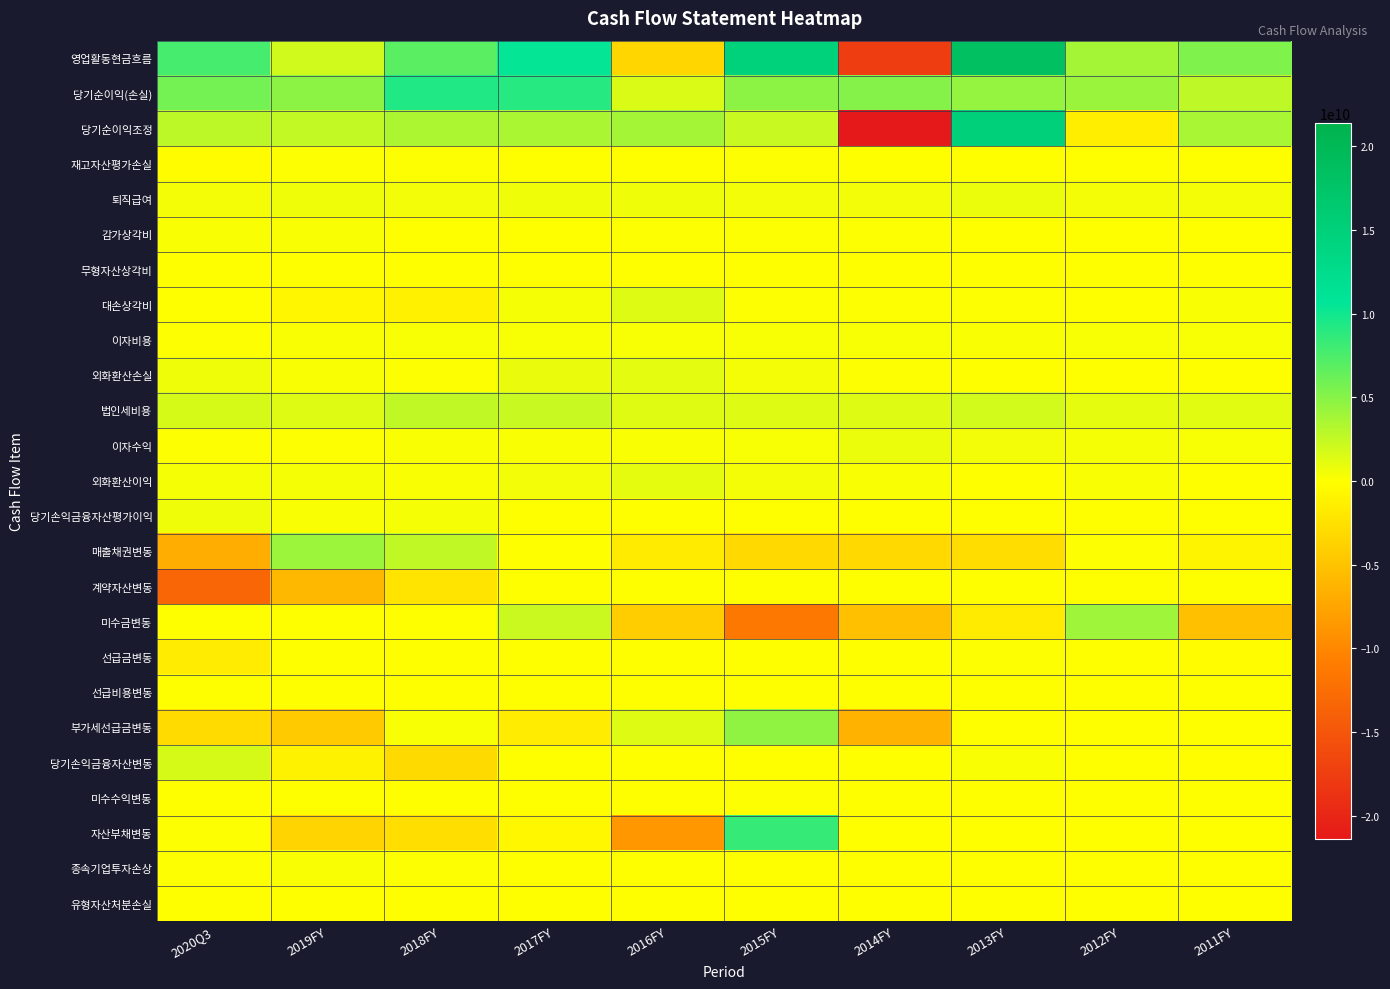

Which label corresponds to the largest value in the chart?

2013FY